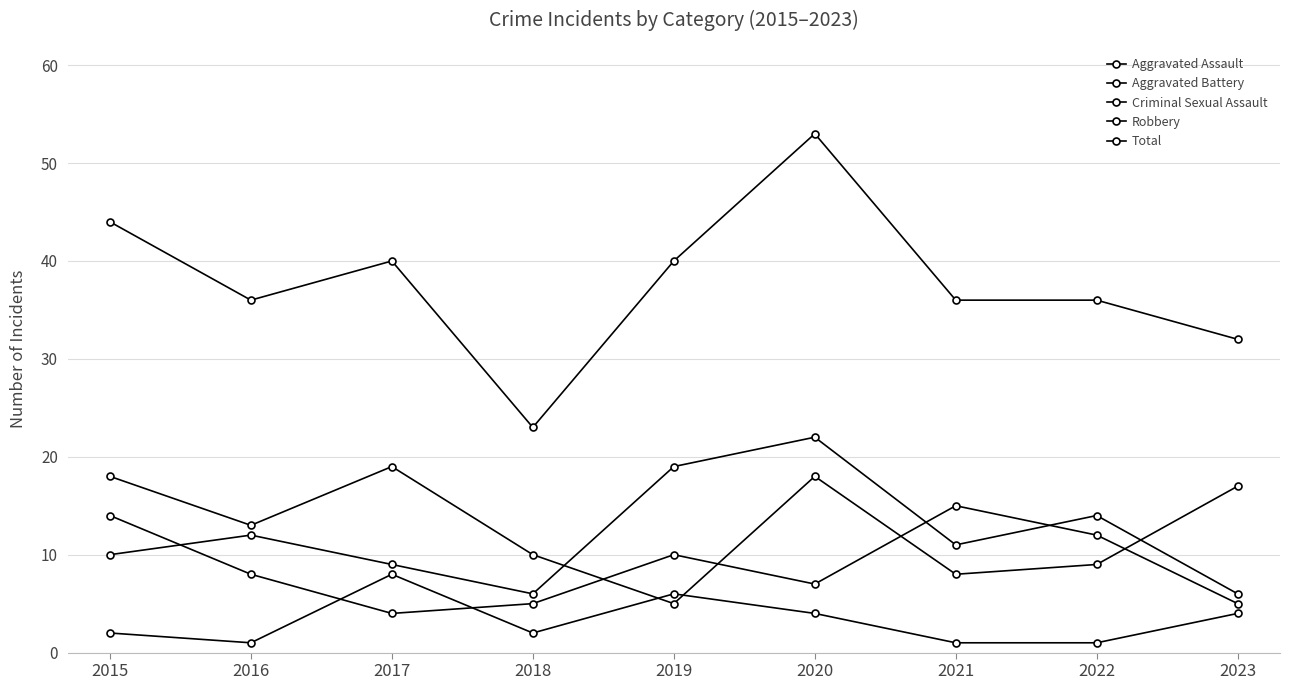

Which series has the largest total across all categories?

Total